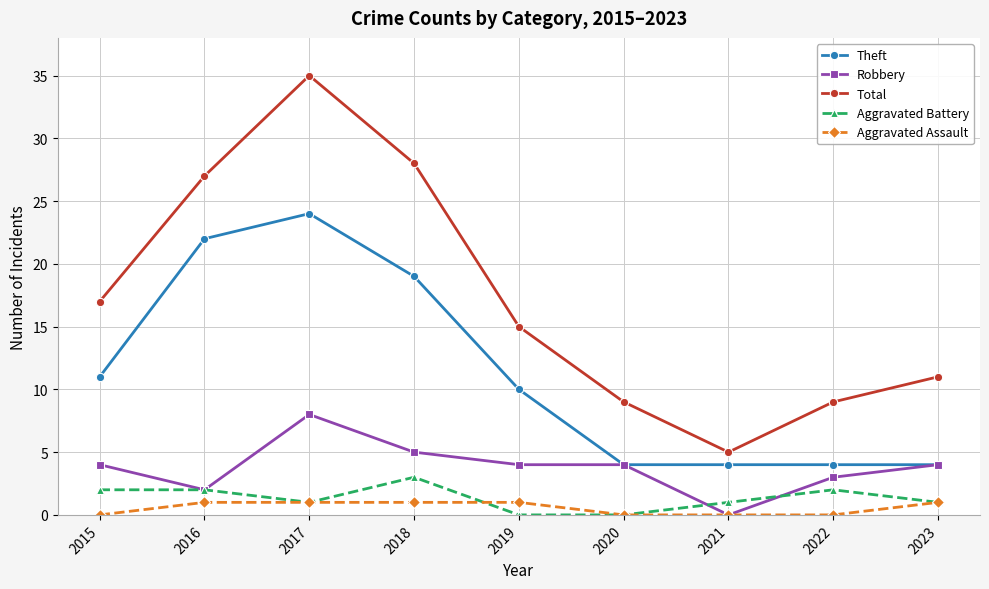

What is the spread (max minus min) of values at 2019?

15